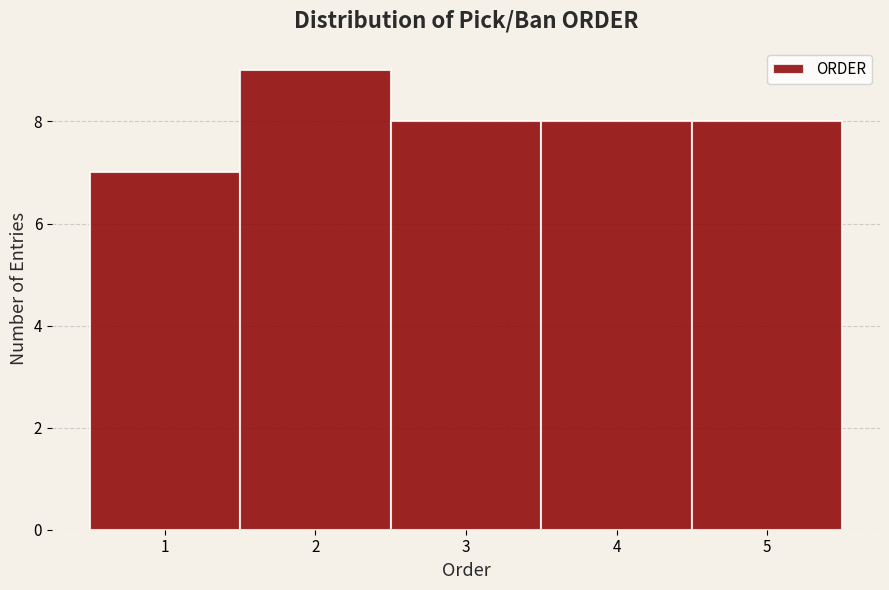

Reading left to right, transcribe this chart: for each bar, give the range it covers on the x-axis and its height. The values are not printed on the chart, so give them approximately, as read against the axis.

0.5 to 1.5: 7
1.5 to 2.5: 9
2.5 to 3.5: 8
3.5 to 4.5: 8
4.5 to 5.5: 8